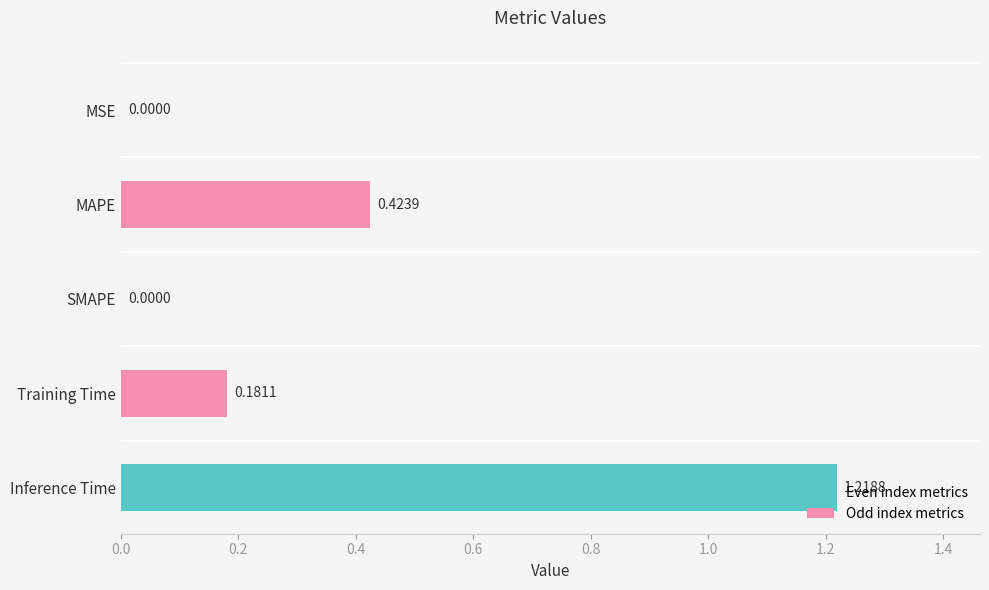

What is the sum of all values?

1.8